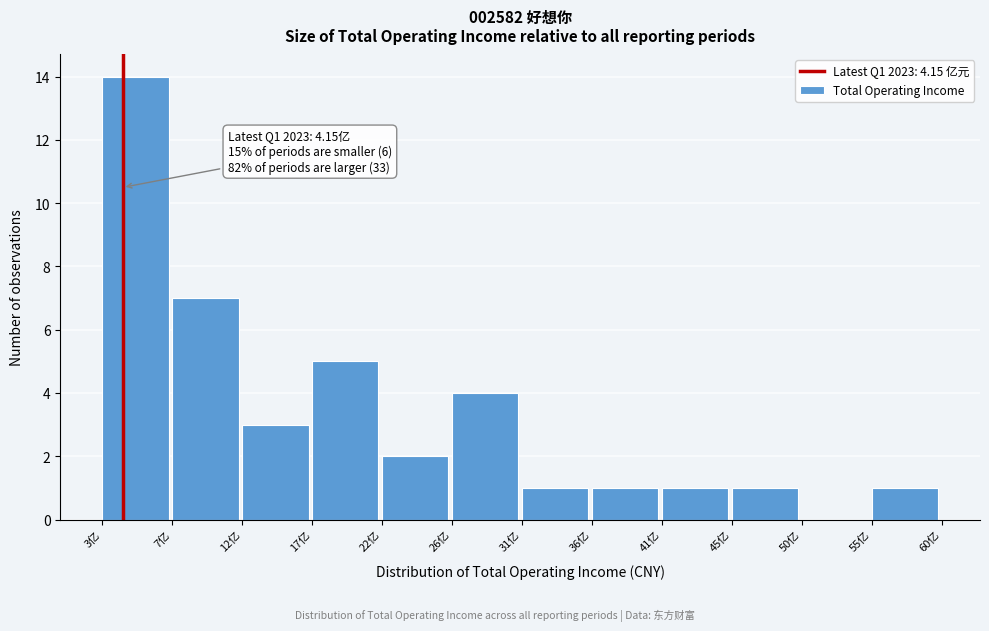

Over which range of the x-axis is the bar tallest?

2.5 to 7.5